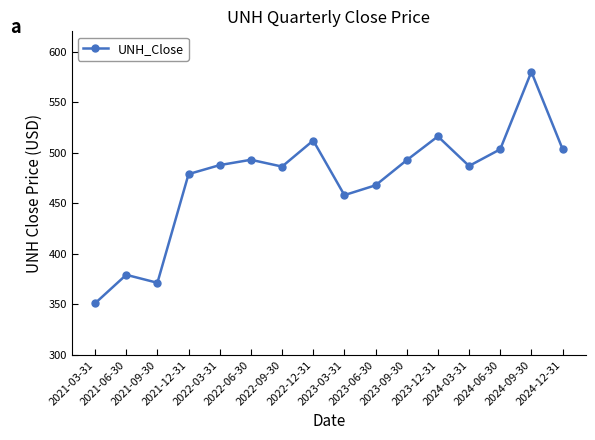

How many points are lower than both their immediate neighbors (excluding endpoints)?

4